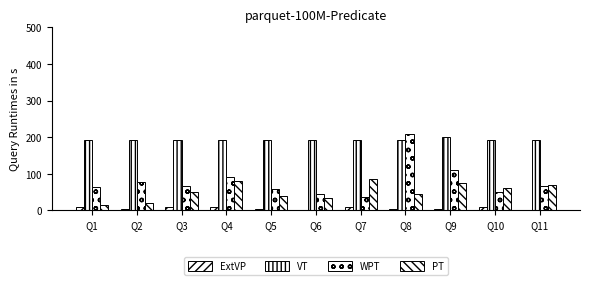

How many data points in WPT are above 66?

6